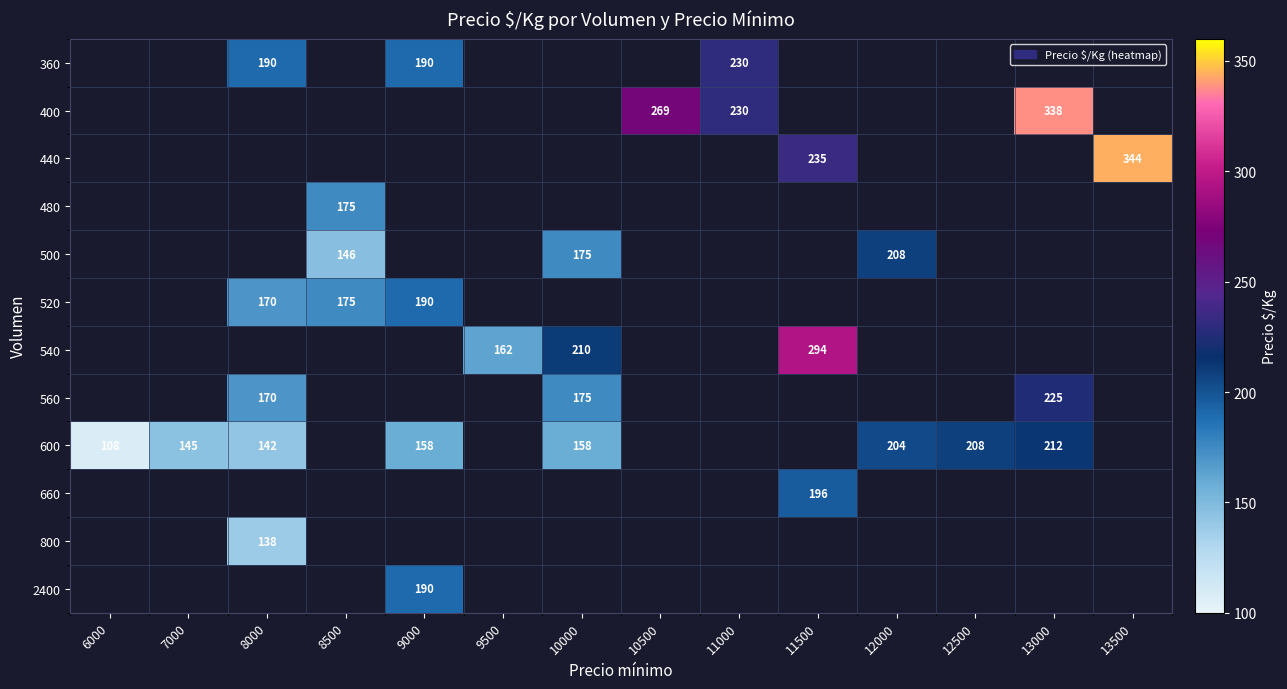

The value of 600 at 13000 is 43. True or false?

False